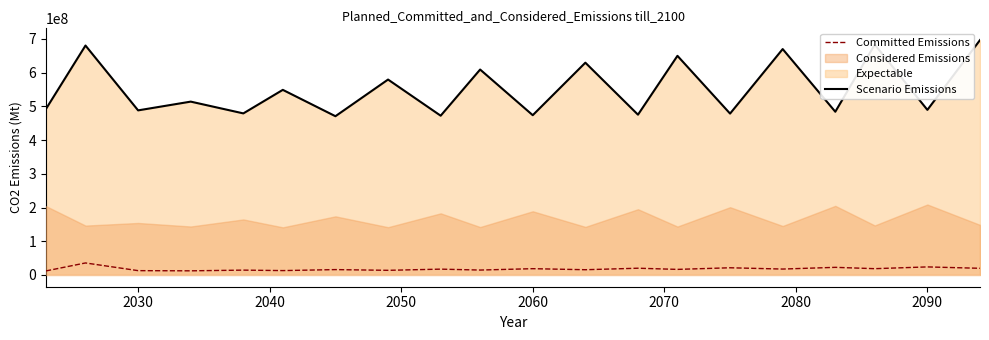

True or false: Committed Emissions and Scenario Emissions intersect in this chart.

False